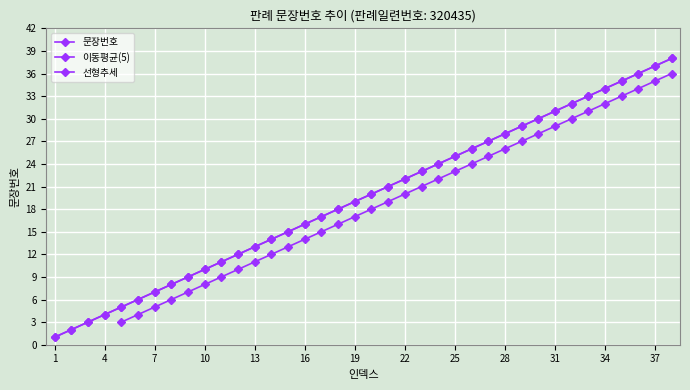

What is the value of the 15th point from the left?

15